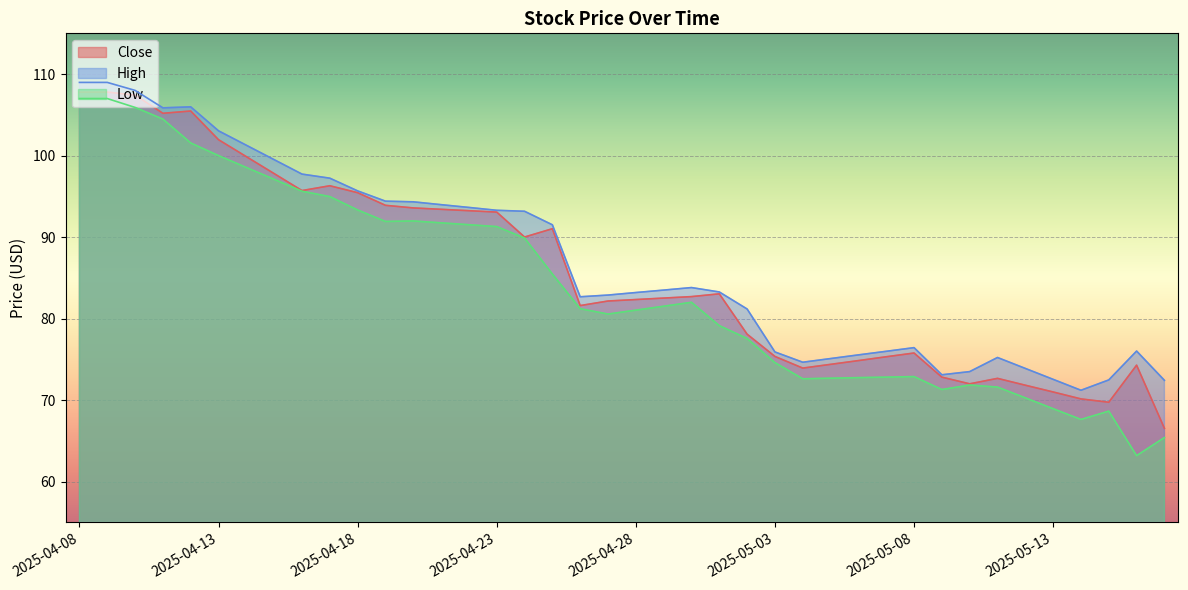

What is the label of the 12th point from the left?

2025-04-19